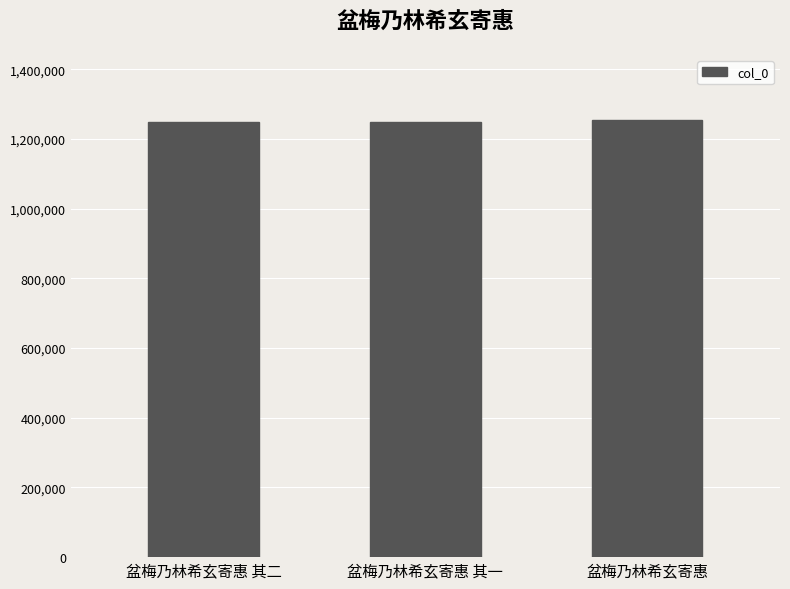

Are the bars grouped side by side (vs. stacked)?

No